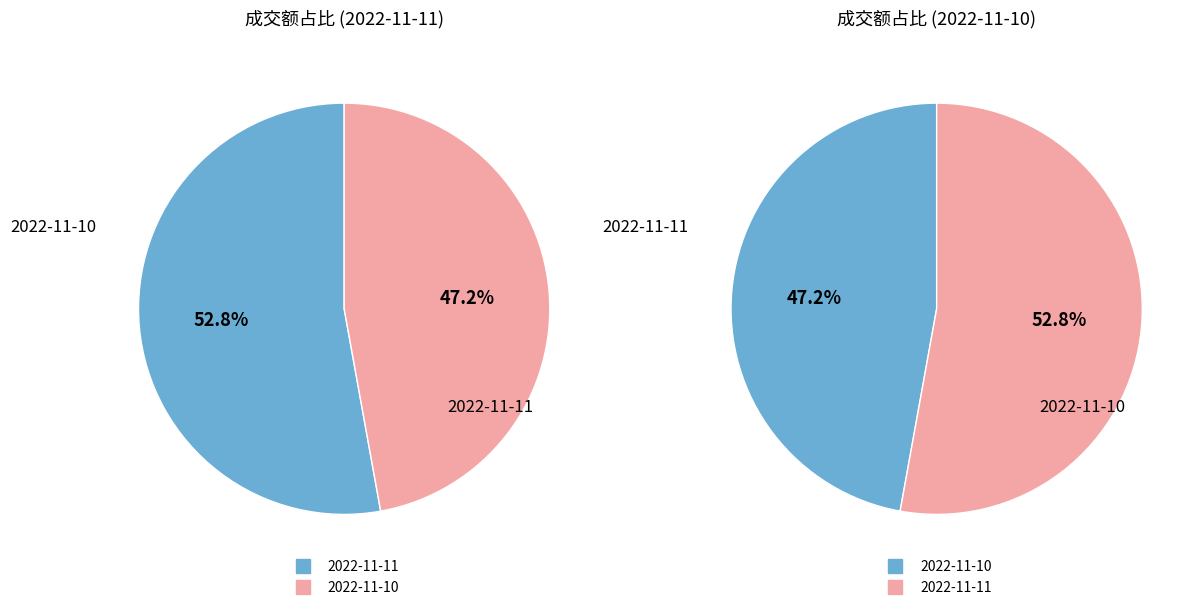

What is the change in value from 2022-11-11 to 2022-11-10?

-6923